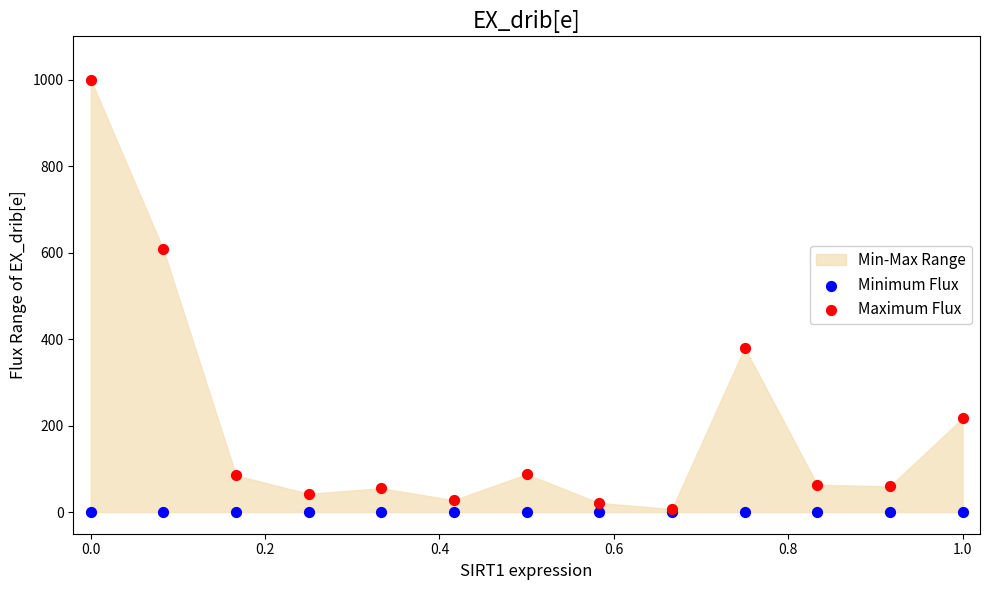

Across all series, what Y value is closest to 500?

607.2